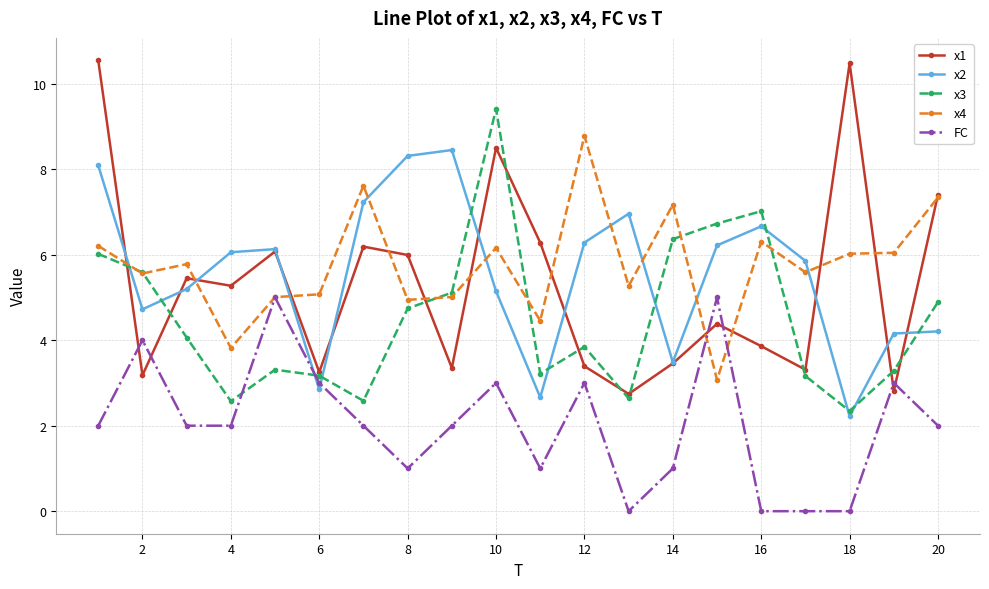

How many lines are shown in the chart?

5